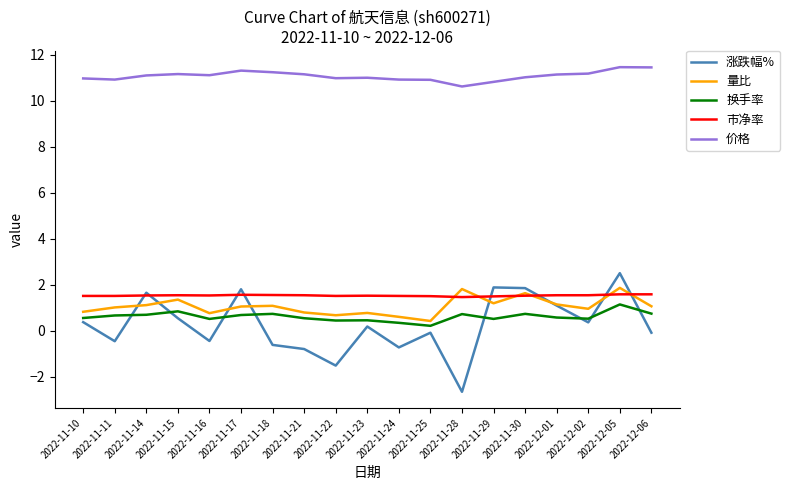

What is the average value of the 换手率 series?

0.6